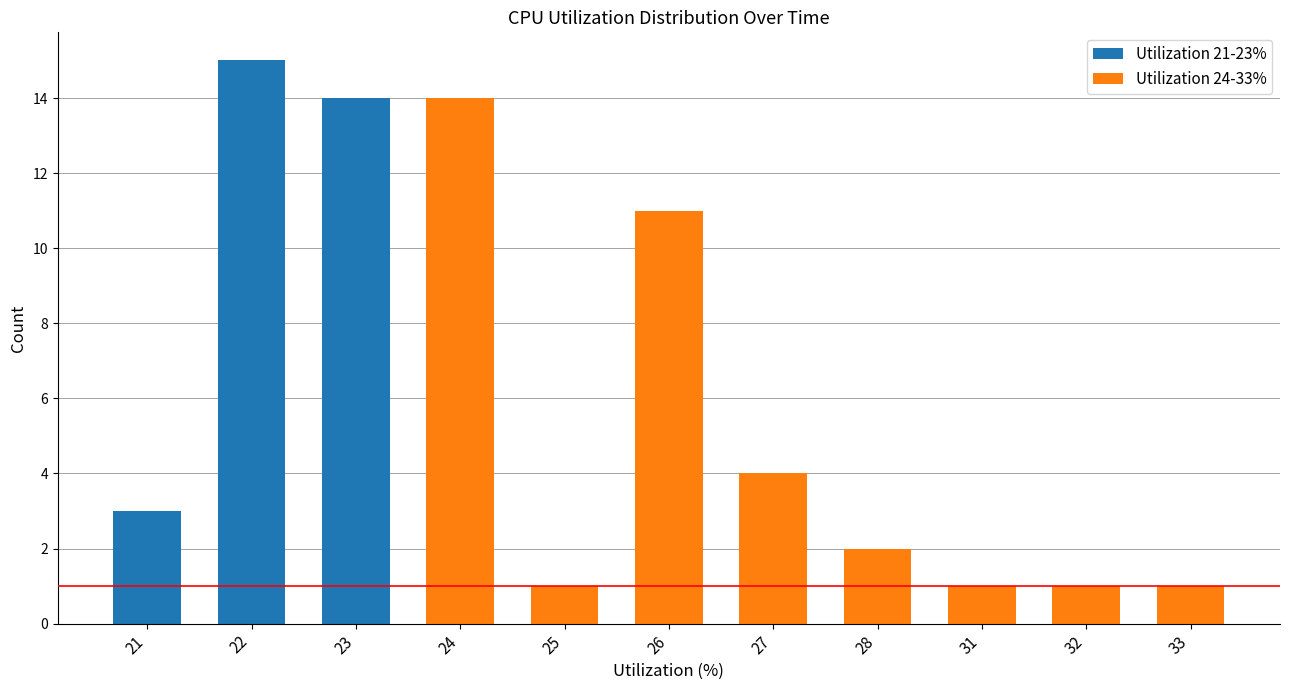

At how many categories does at least one series exceed 13?

3